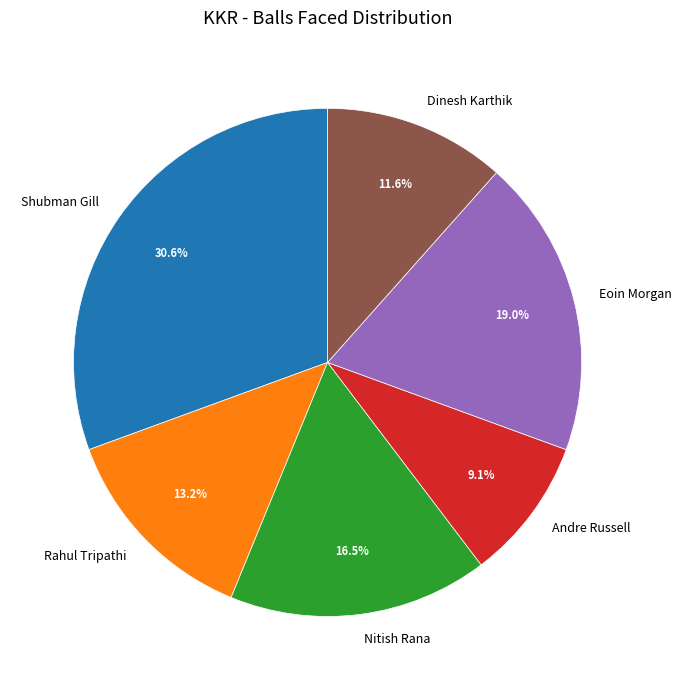

What is the smallest slice in the pie chart?

Andre Russell